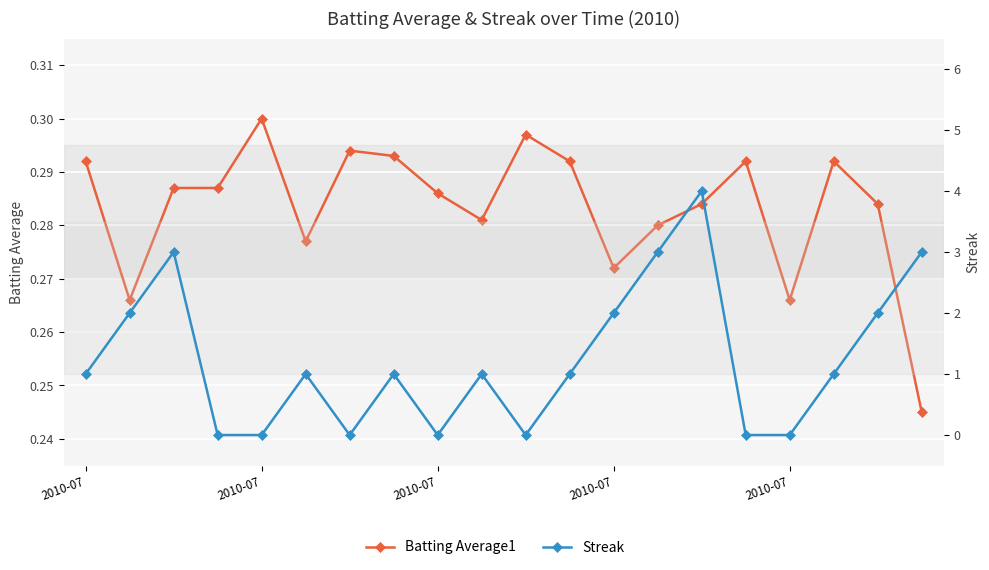

What are all the series names shown in the legend?

Batting Average1, Streak